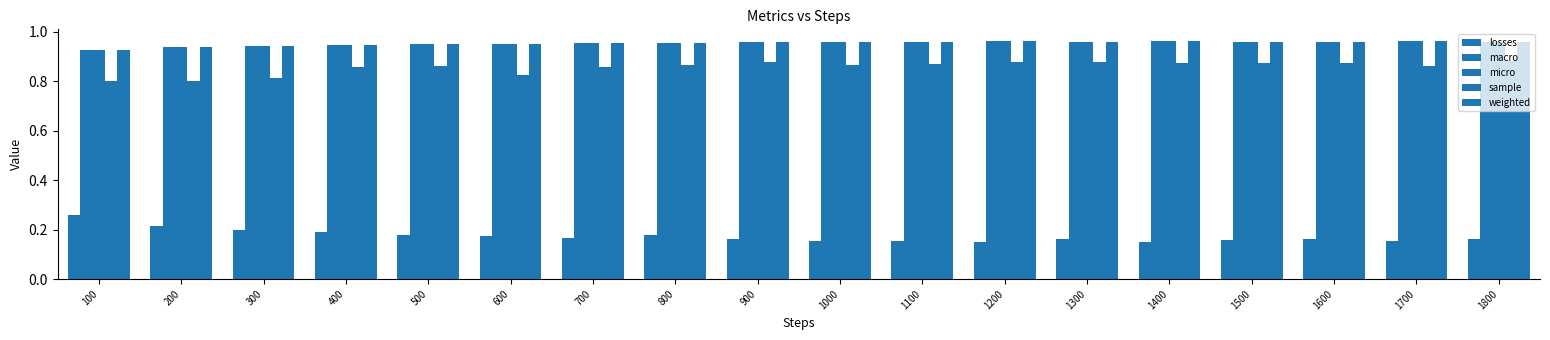

What is the average value of the sample series?

0.9